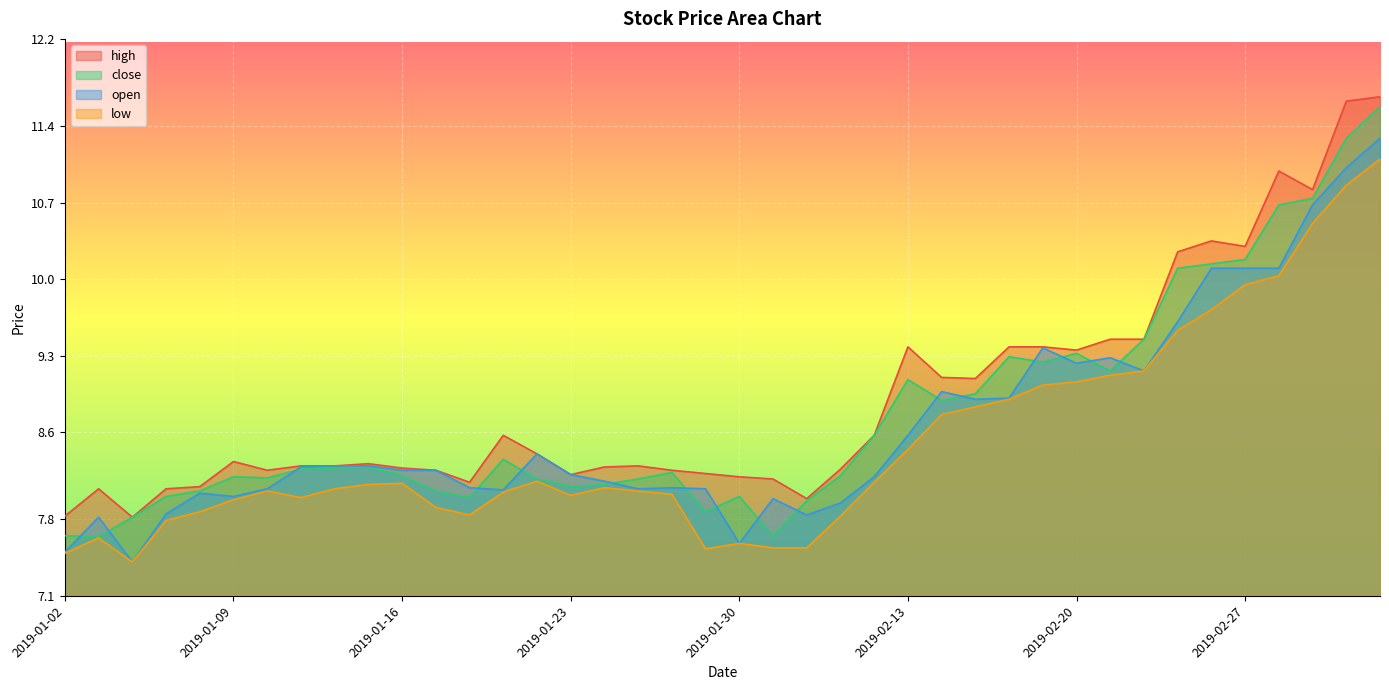

True or false: high and low cross at least once.

False